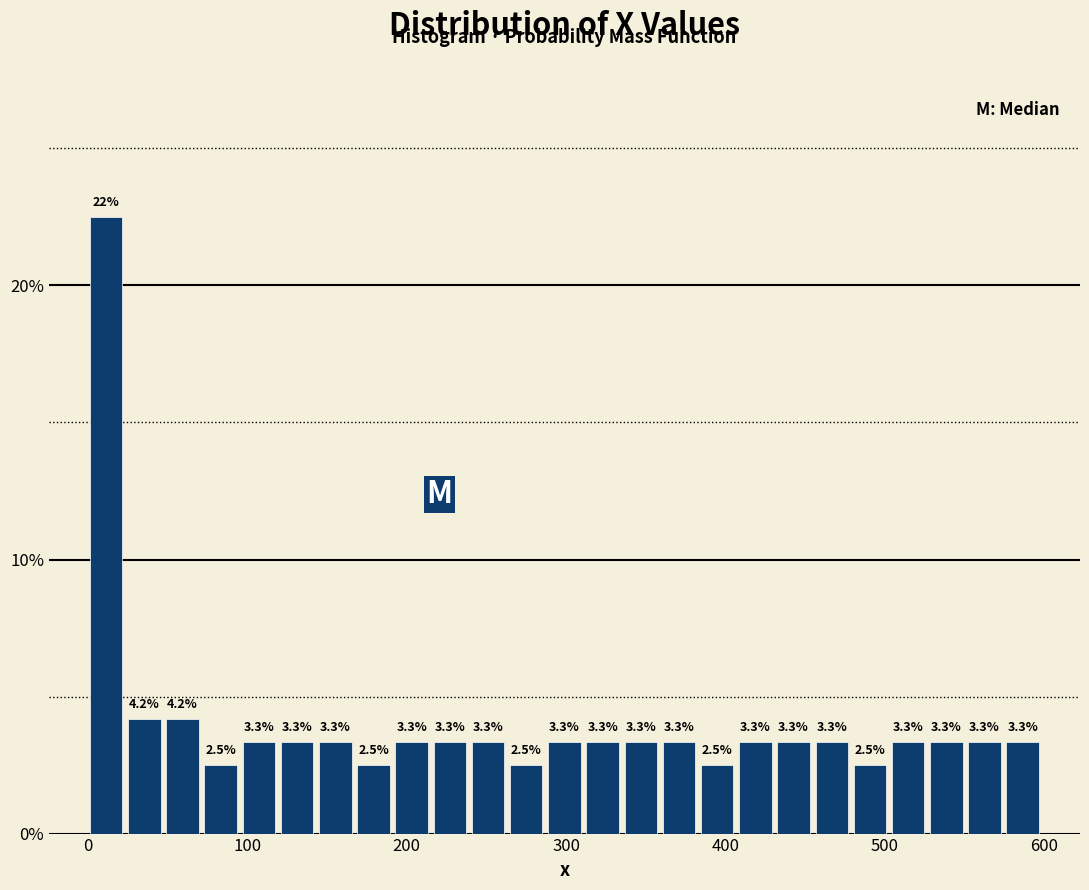

Around what value on the x-axis is the tallest bar? Give the approximate position of its centre, as read against the axis.

10